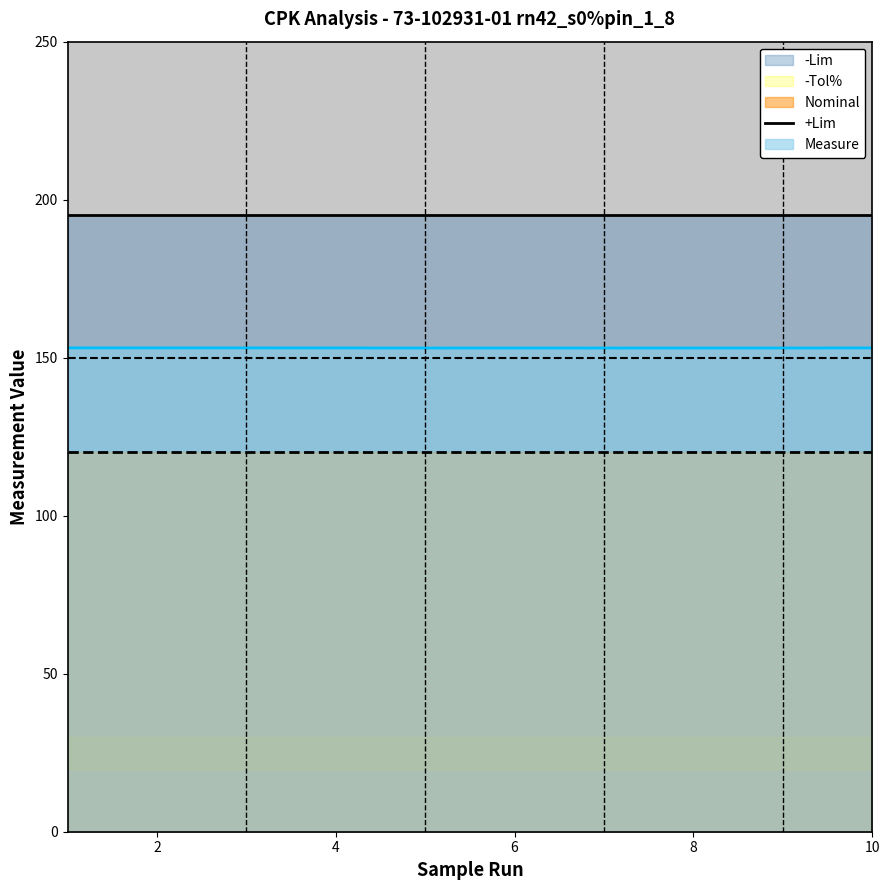

True or false: +Lim and Measure intersect in this chart.

False